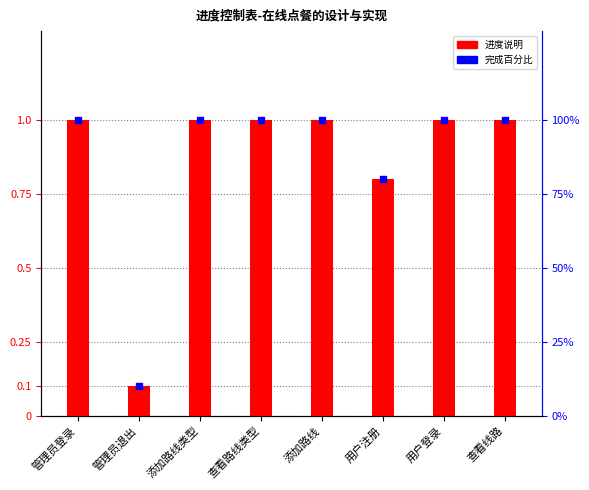

Which series has the largest Y range (max minus min)?

完成百分比